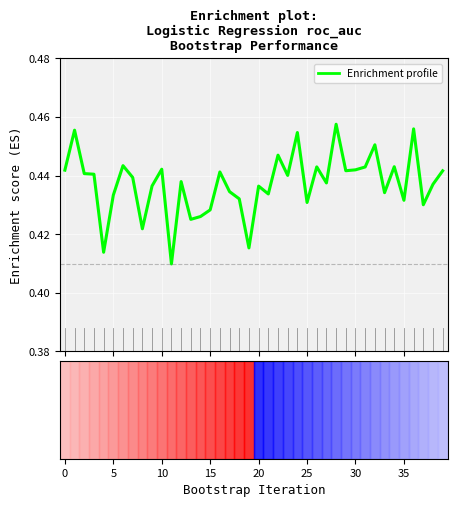

Is this an area chart (filled region under the line)?

No